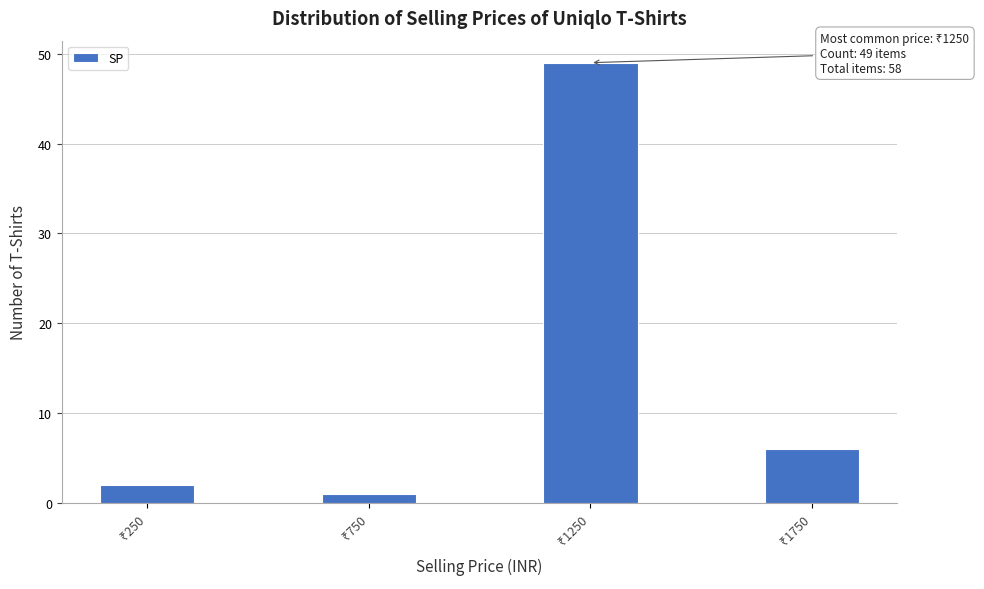

Reading left to right, transcribe all the data shown in this chart.

2	1	49	6